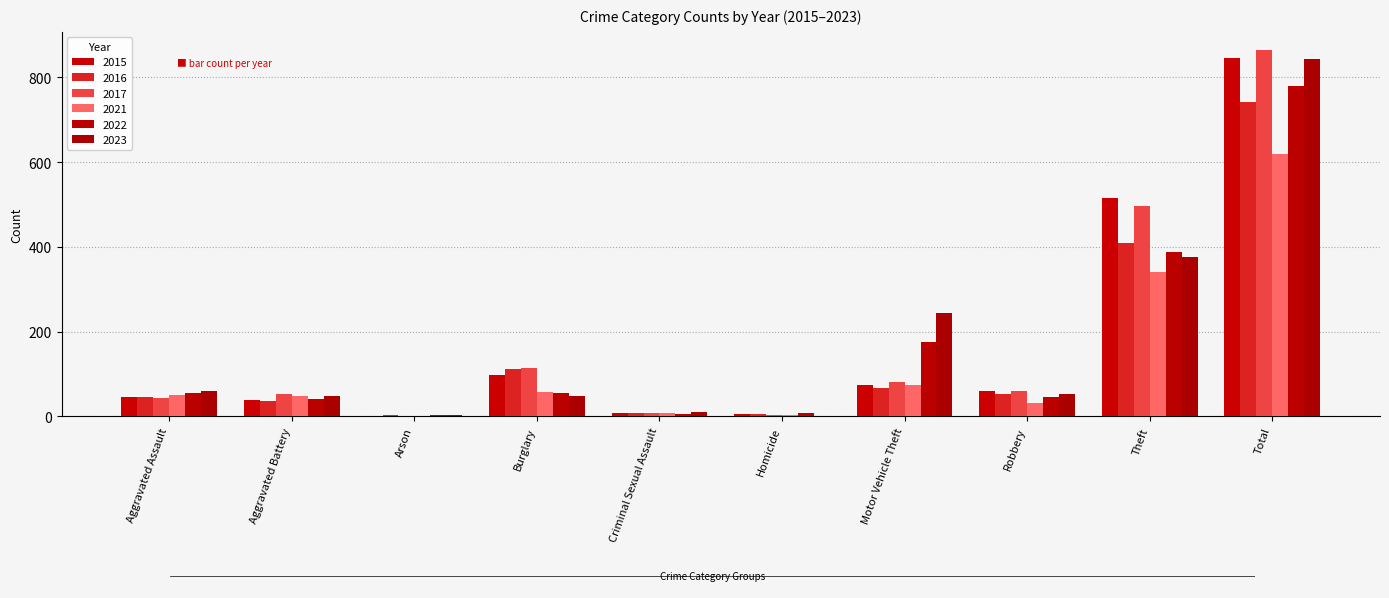

How many categories are shown in the chart?

10